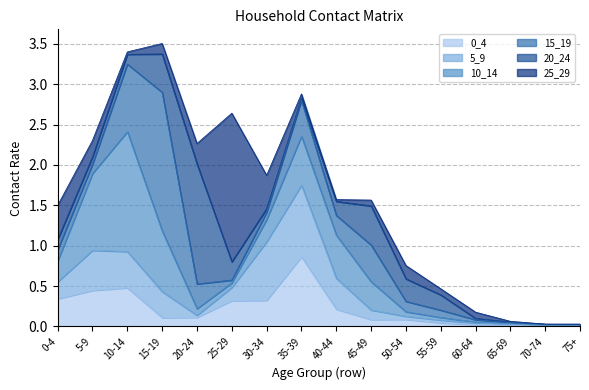

How many times do 0_4 and 15_19 cross each other?

6